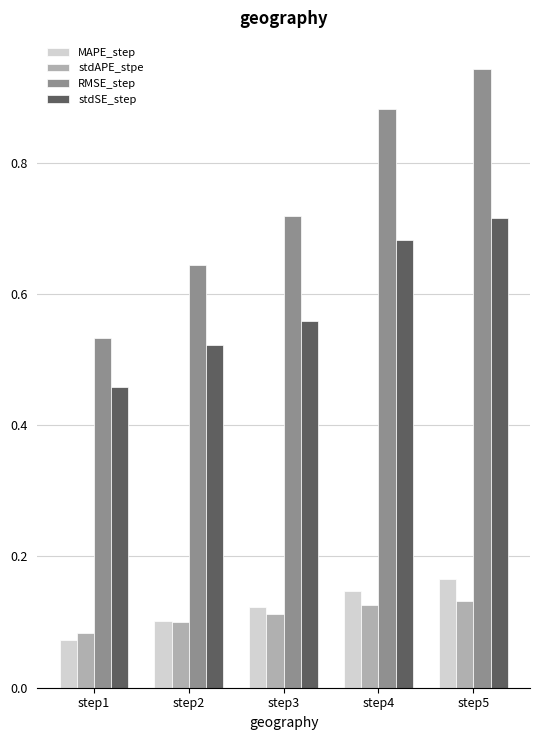

Is it true that RMSE_step equals 1.7 at step5?

False